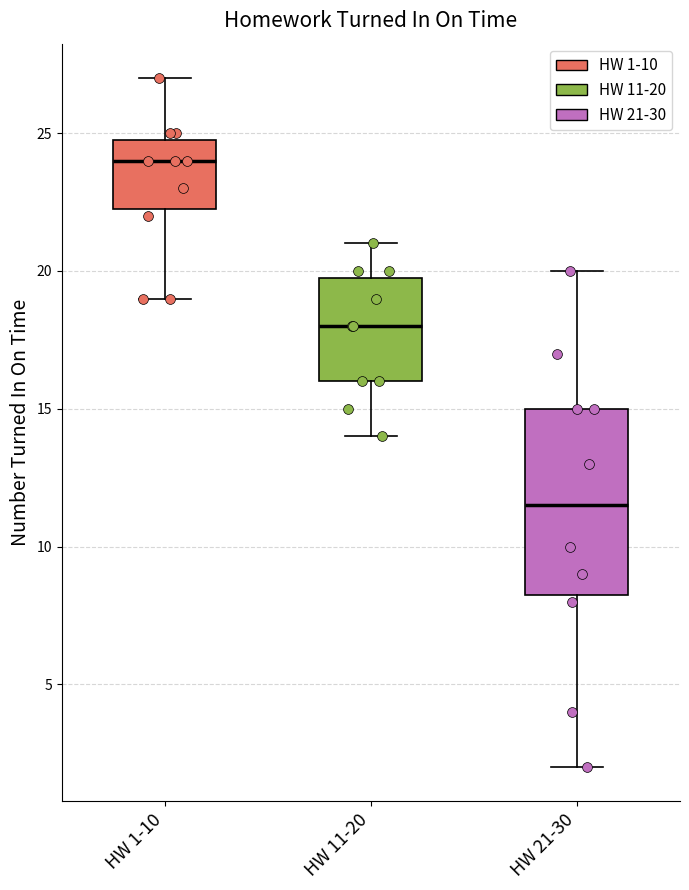

Comparing the boxes themselves (not the whiskers), which one is the tallest?

HW 21-30